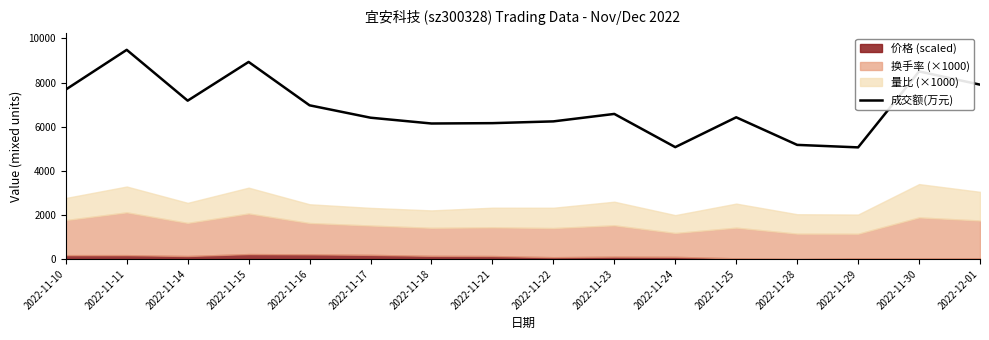

List the labels in order of value, smallest first.

2022-11-29, 2022-11-24, 2022-11-28, 2022-11-18, 2022-11-21, 2022-11-22, 2022-11-17, 2022-11-25, 2022-11-23, 2022-11-16, 2022-11-14, 2022-11-10, 2022-12-01, 2022-11-30, 2022-11-15, 2022-11-11